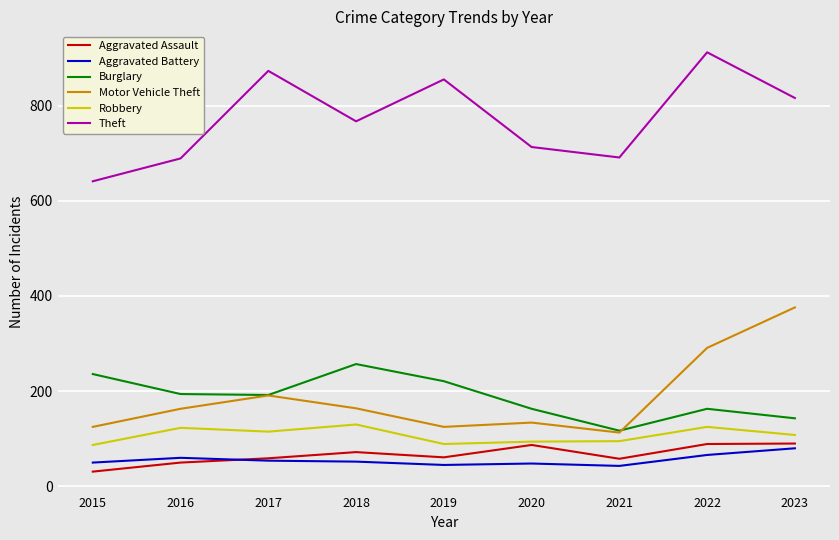

What is the maximum value for Aggravated Assault?

90